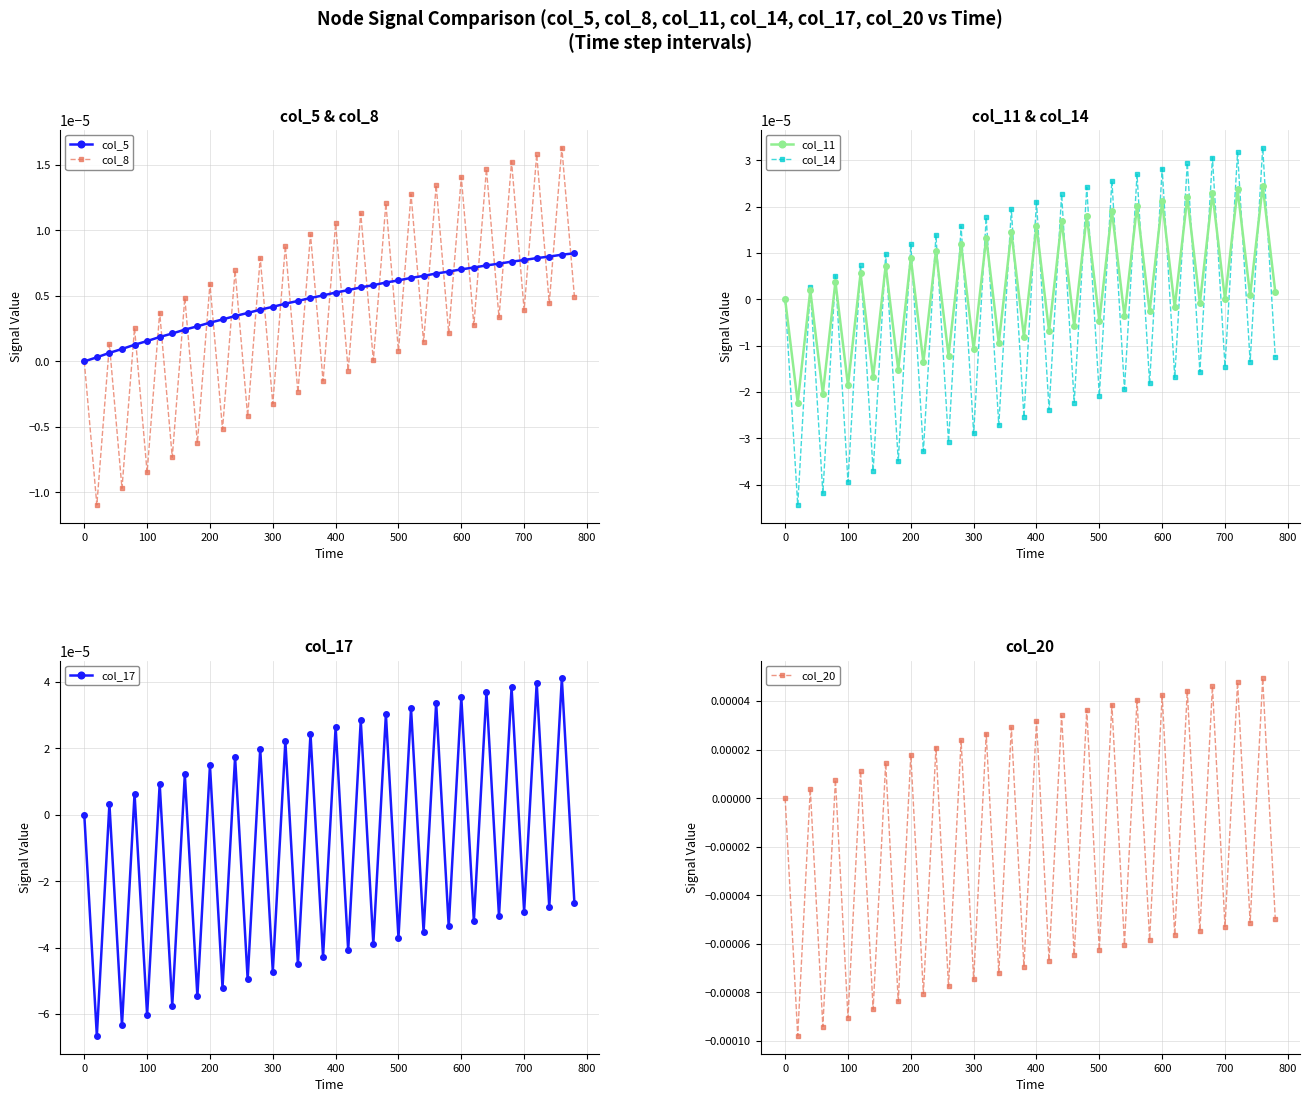

Which series has the largest range (max minus min)?

col_20